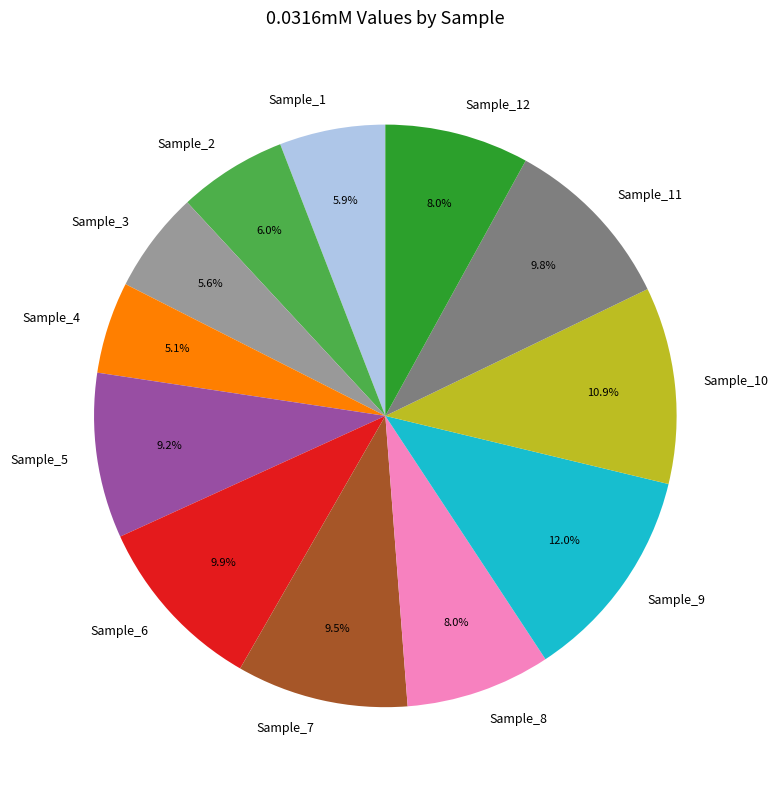

To the nearest percent, what portion does Sample_11 represent?

10%